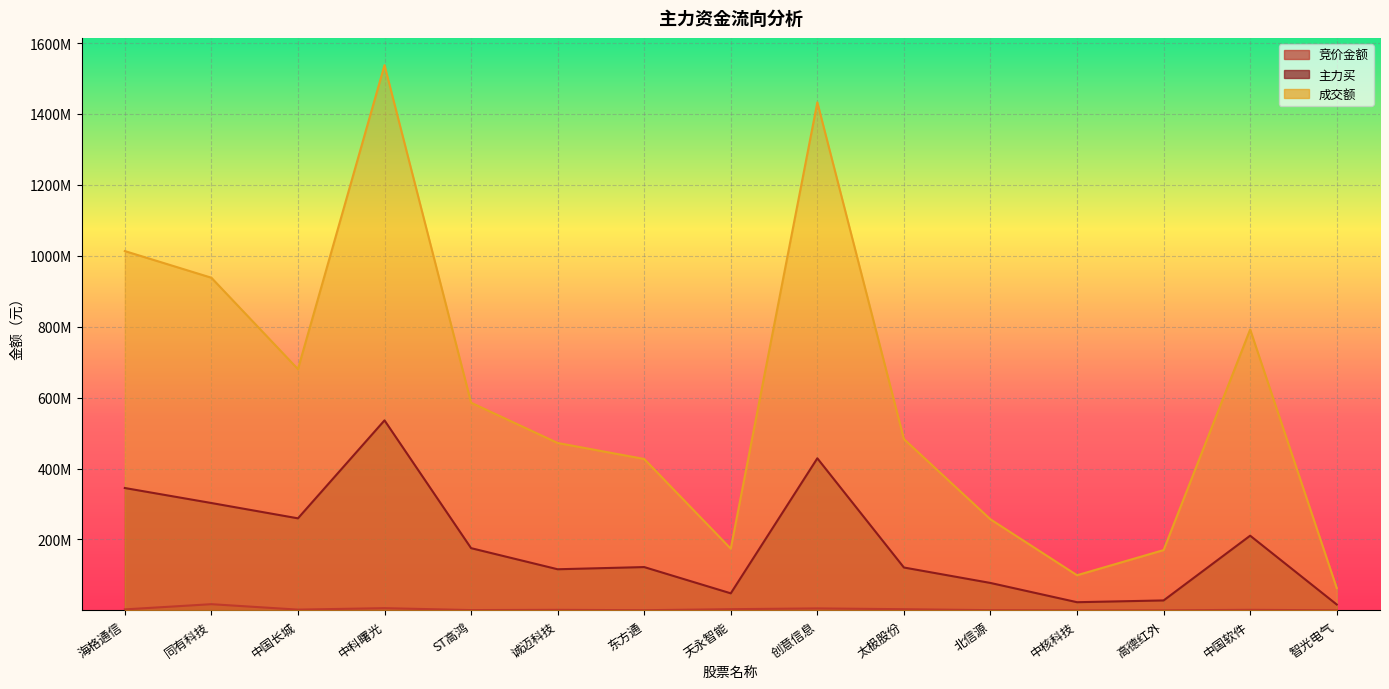

Is it true that 成交额 equals 1432799855 at 创意信息?

True